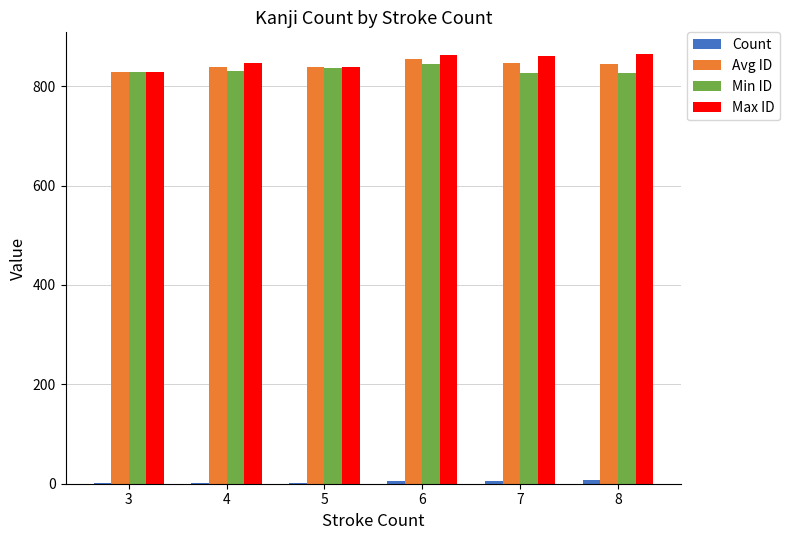

What is the maximum value for Max ID?

865.0